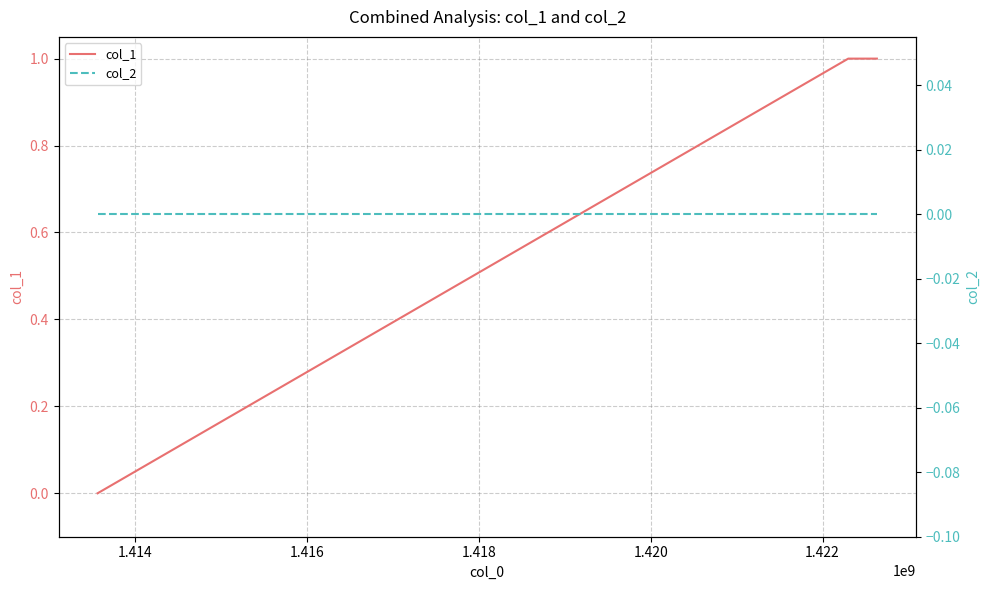

At how many categories does at least one series exceed 0?

2